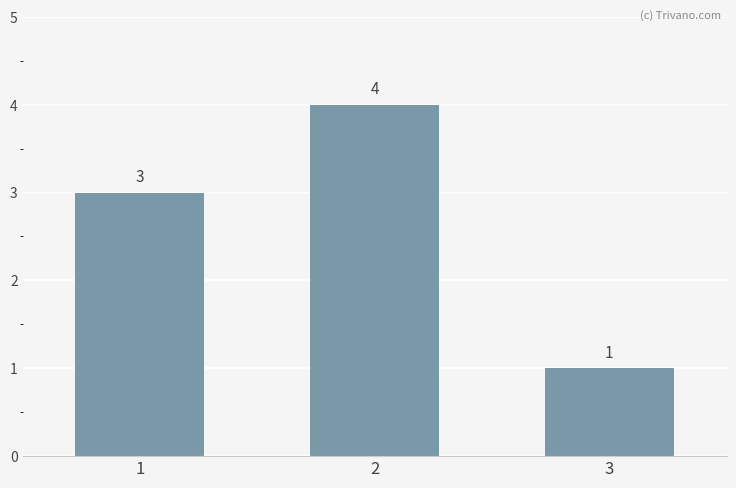

What is the sum of all values?

8